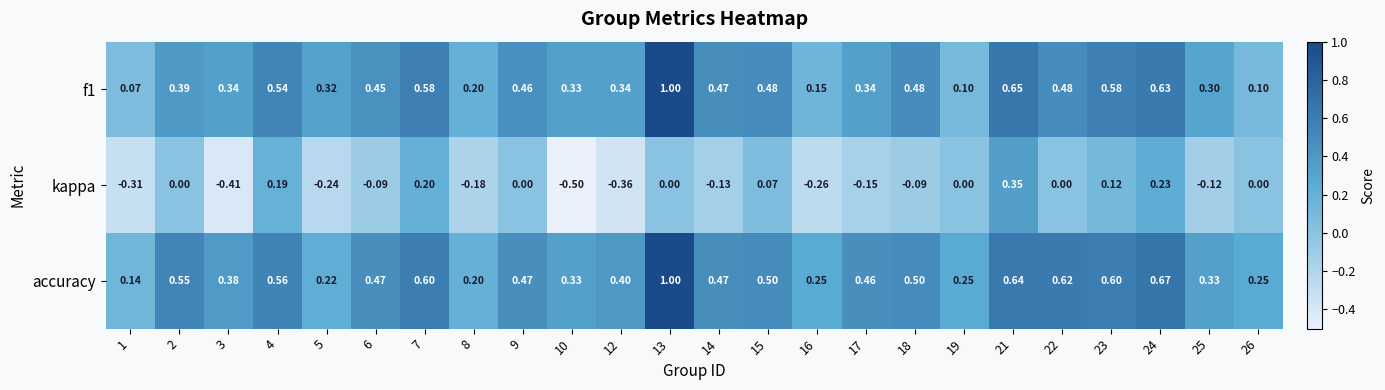

Between 4 and 14, which series saw the biggest shift?

kappa